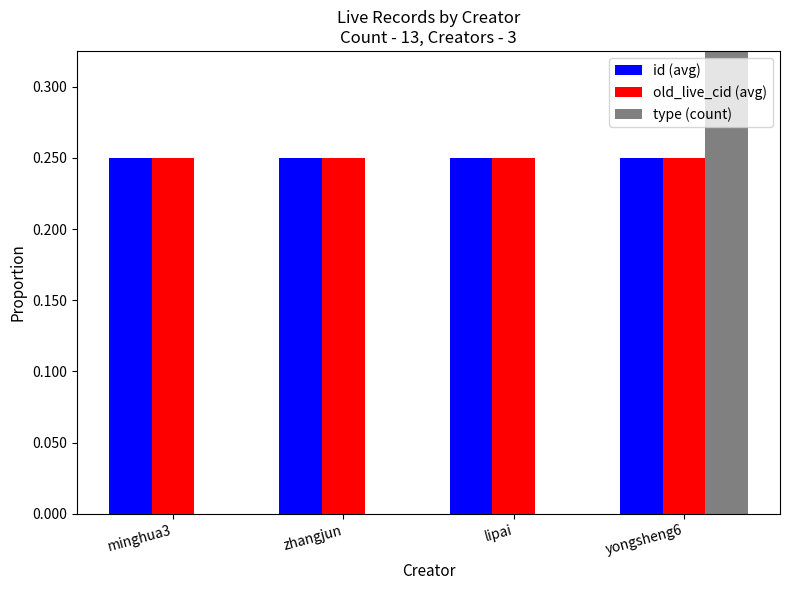

What is the highest value of the type (count) series?

1.0